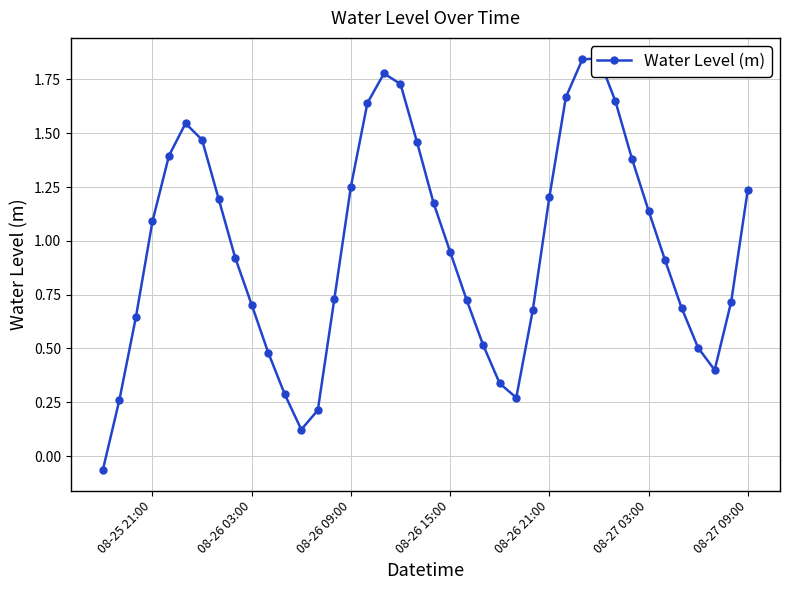

What is the sum of all values?

38.7